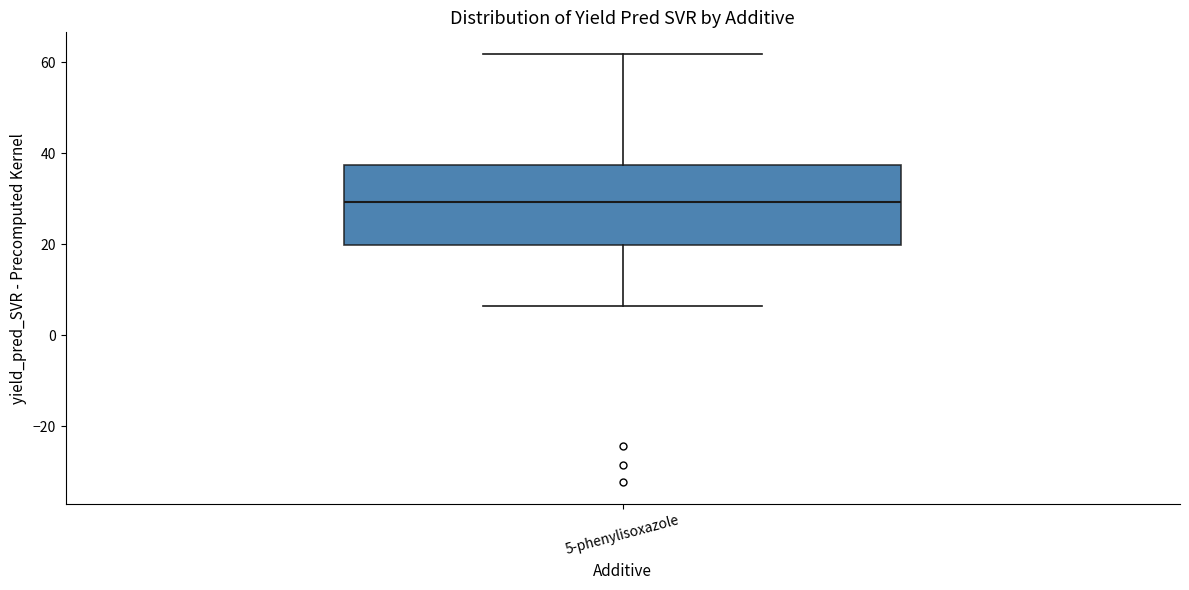

Where does the median line of the box for 5-phenylisoxazole sit on the y-axis? The values are not printed on the chart, so give them approximately, as read against the axis.

30